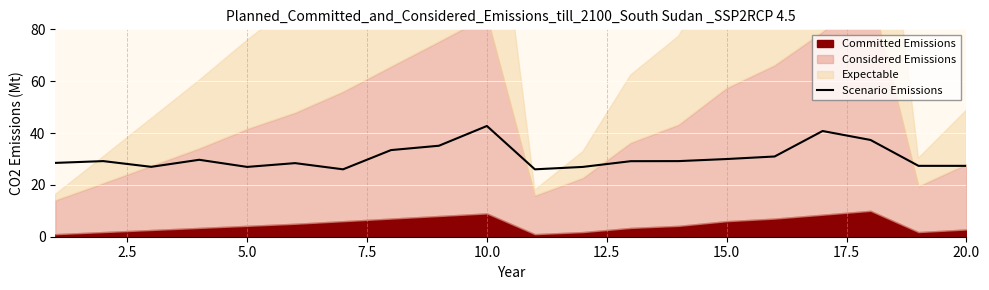

Which category has the highest value in the Scenario Emissions series?

10.0